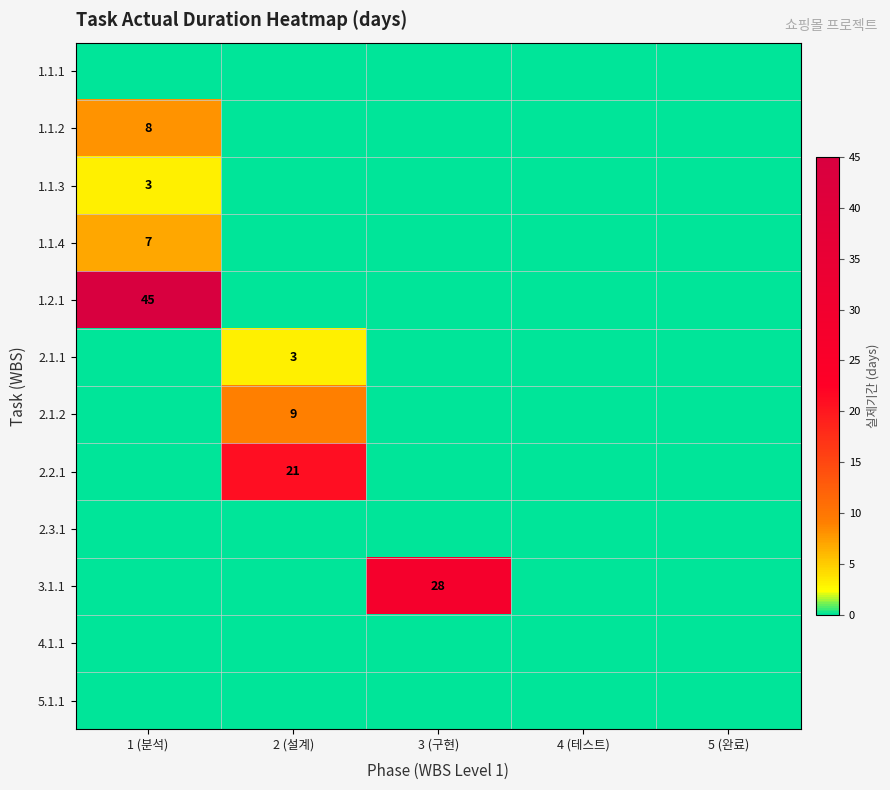

The value of 3.1.1 at 3 (구현) is 28. True or false?

True